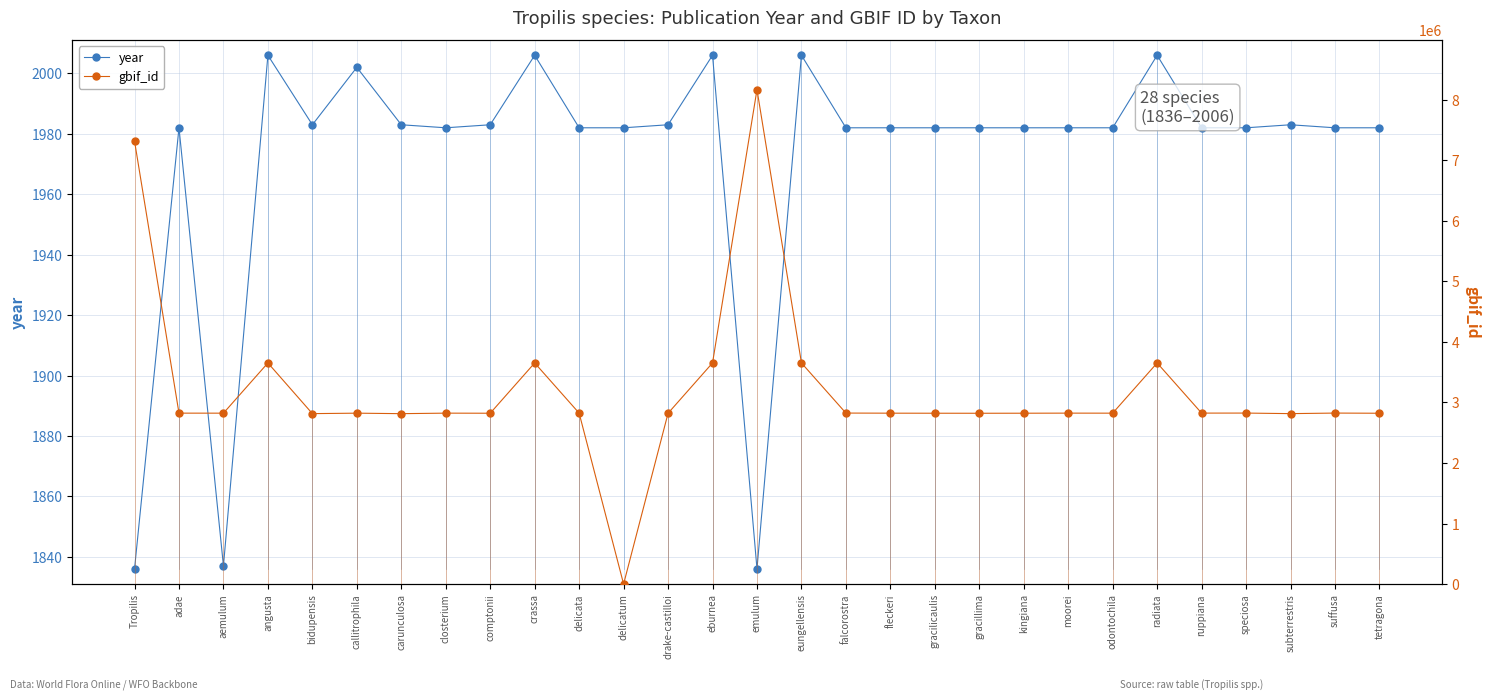

At kingiana, list the series in order from largest to smallest.

gbif_id, year